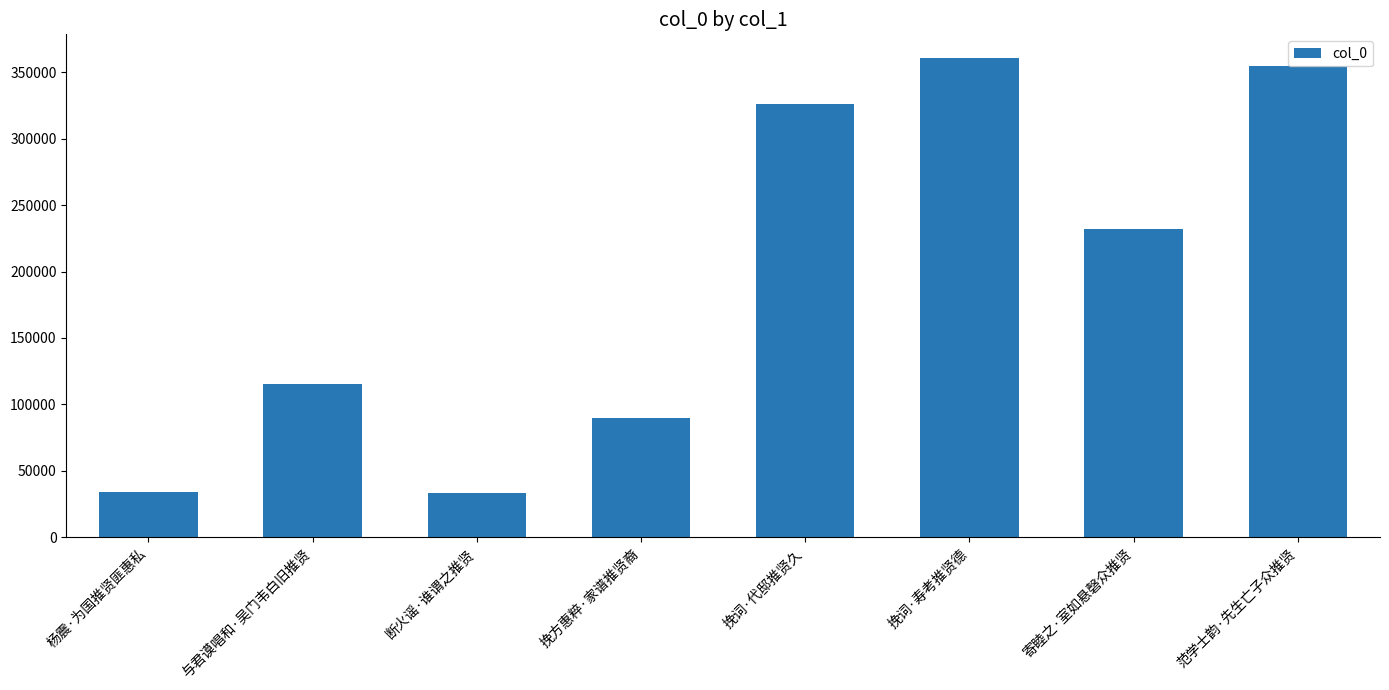

What is the smallest value displayed?

33516